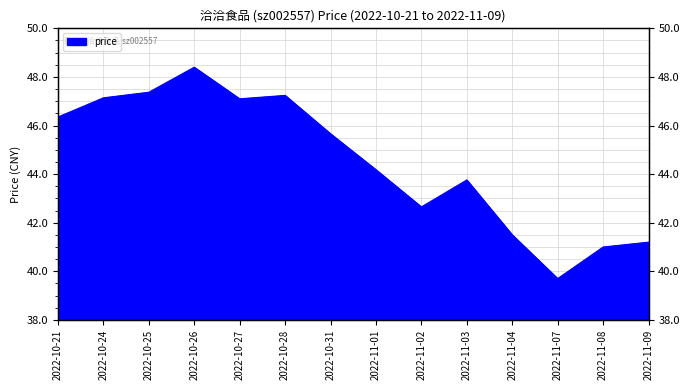

What is the label of the 1st point from the right?

2022-11-09